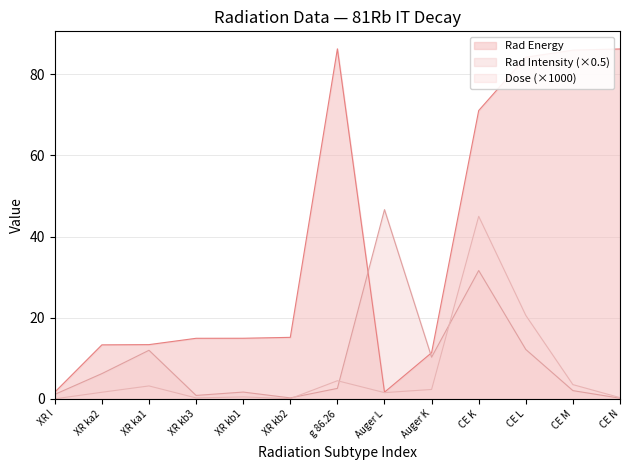

Which series changed the most between XR ka2 and CE M?

Rad Energy